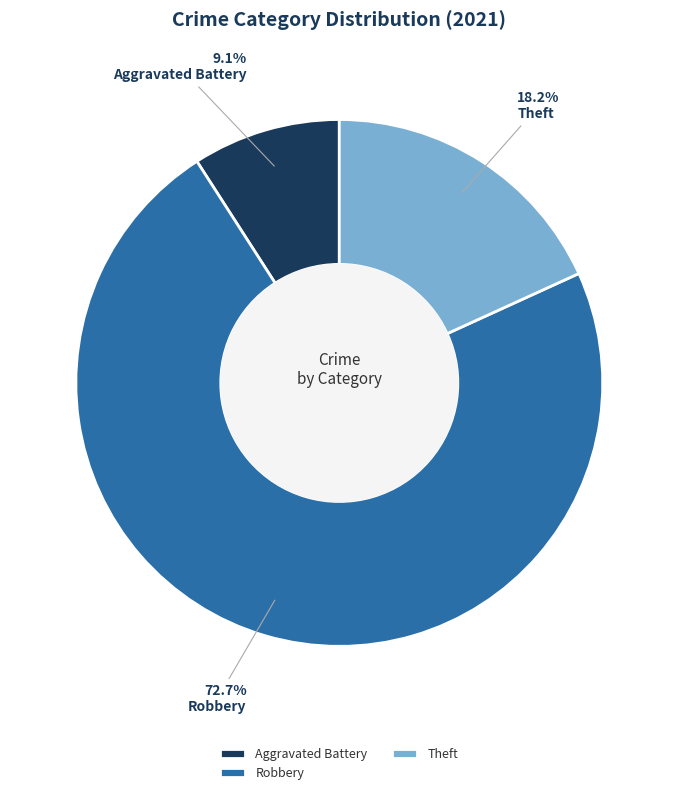

What percentage is NOT represented by Robbery?

27.3%